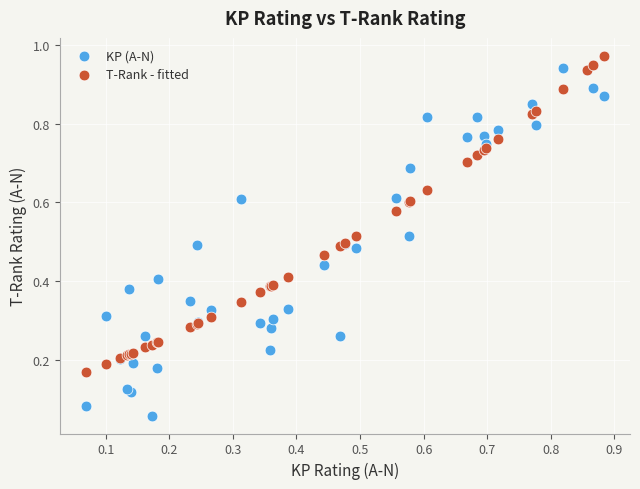

Which series contains the lowest Y value?

KP (A-N)